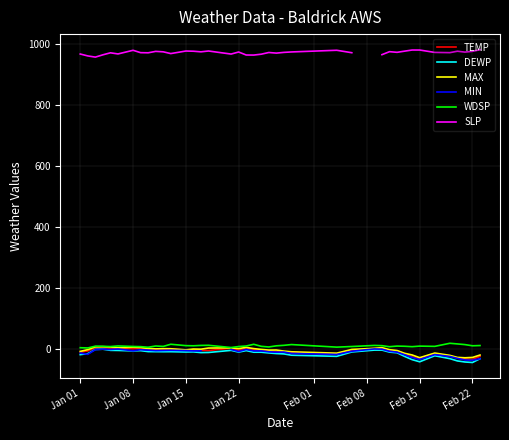

Count the number of data series in this chart.

6